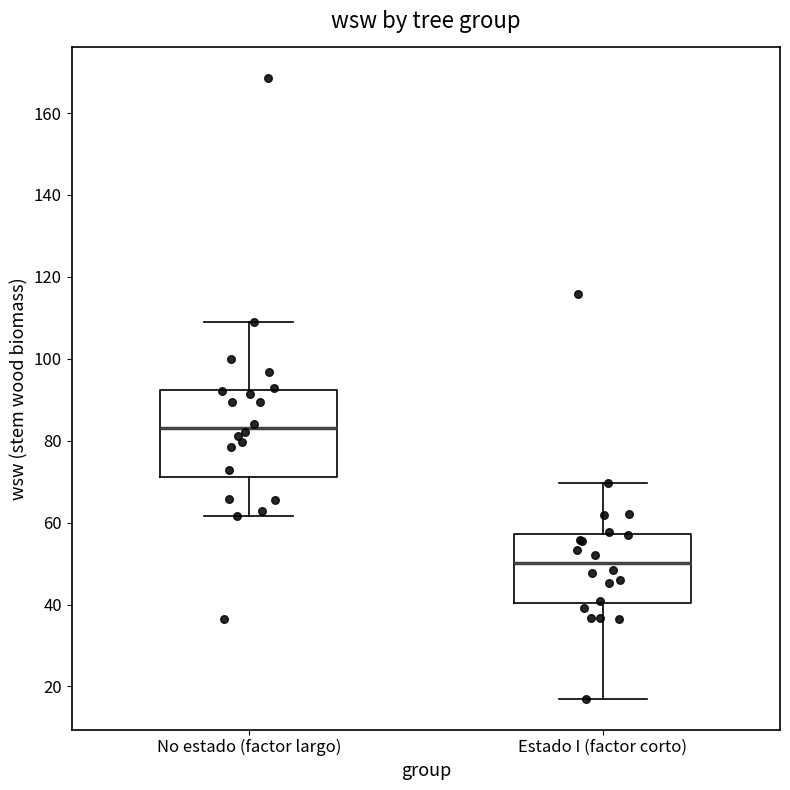

Which box's median line is the lowest?

Estado I (factor corto)